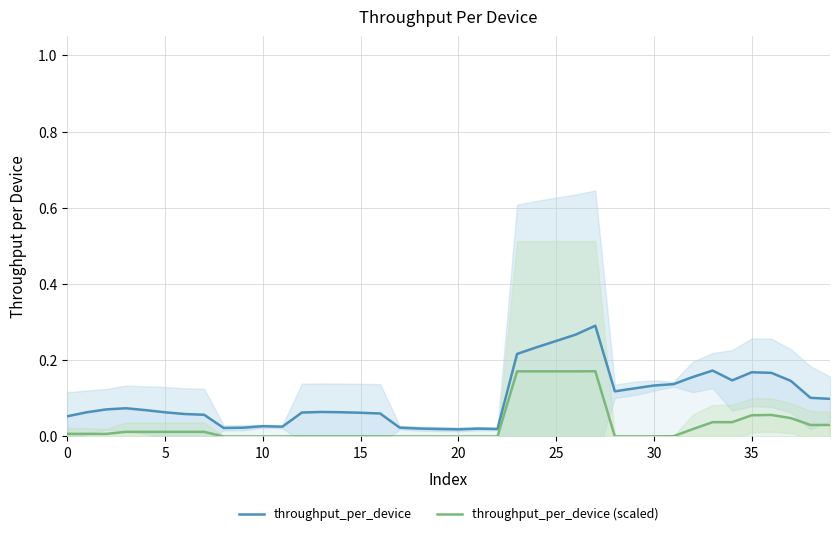

How many positive values does the throughput_per_device (scaled) series have?

30